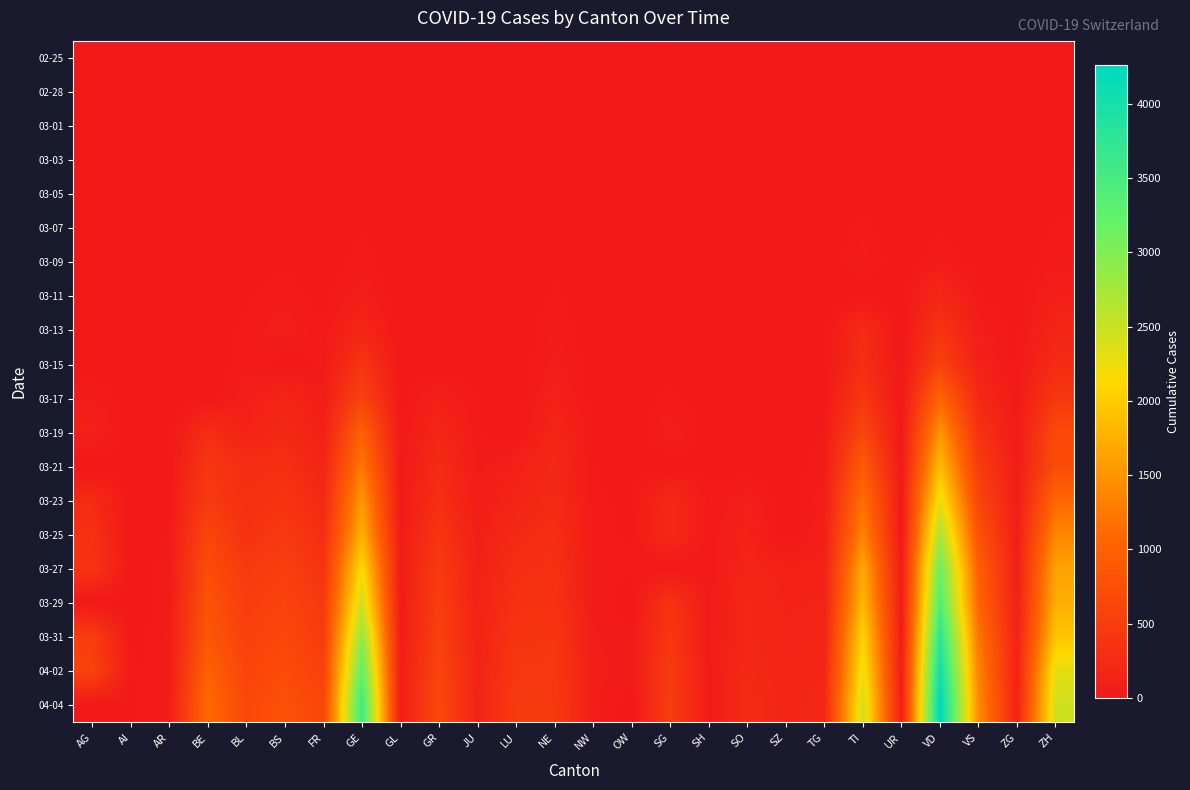

What is the greatest value displayed?

4260